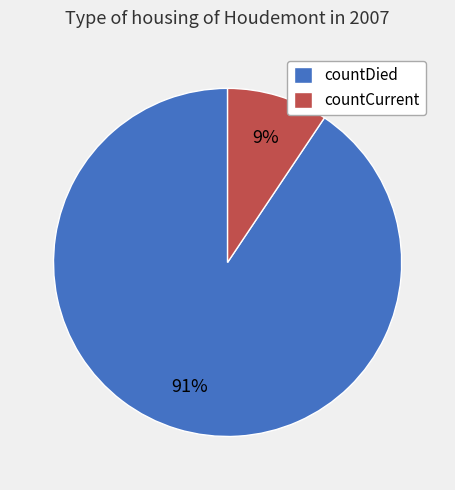

What percentage is the countCurrent slice, to the nearest percent?

9%